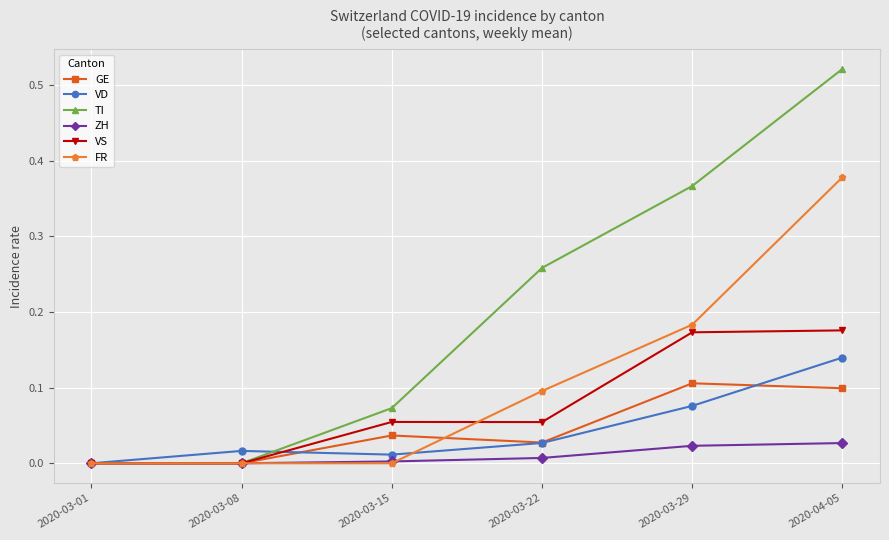

Which series has the widest spread of values?

TI